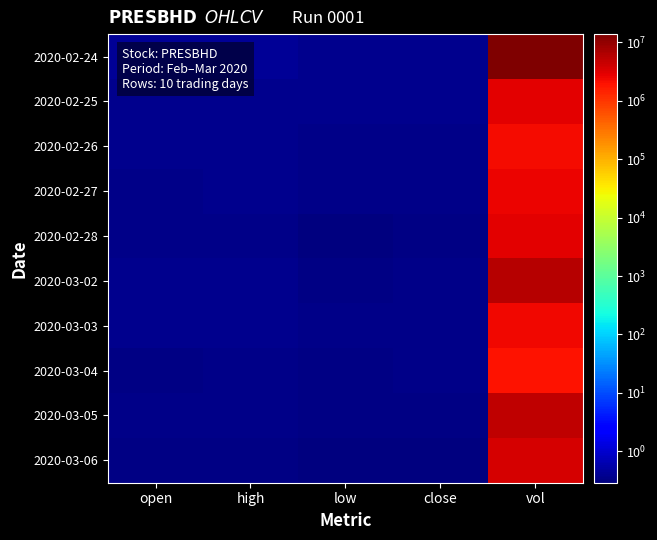

At open, list the series in order from largest to smallest.

2020-02-24, 2020-02-25, 2020-03-02, 2020-02-26, 2020-03-03, 2020-02-27, 2020-02-28, 2020-03-05, 2020-03-04, 2020-03-06